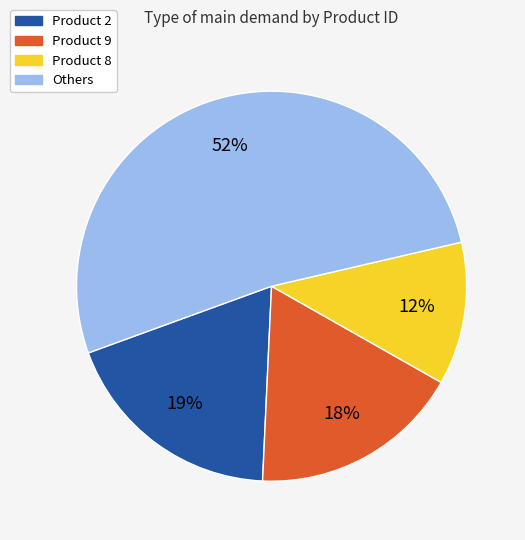

To the nearest percent, what is the difference between the largest and smallest slice percentages?

40%